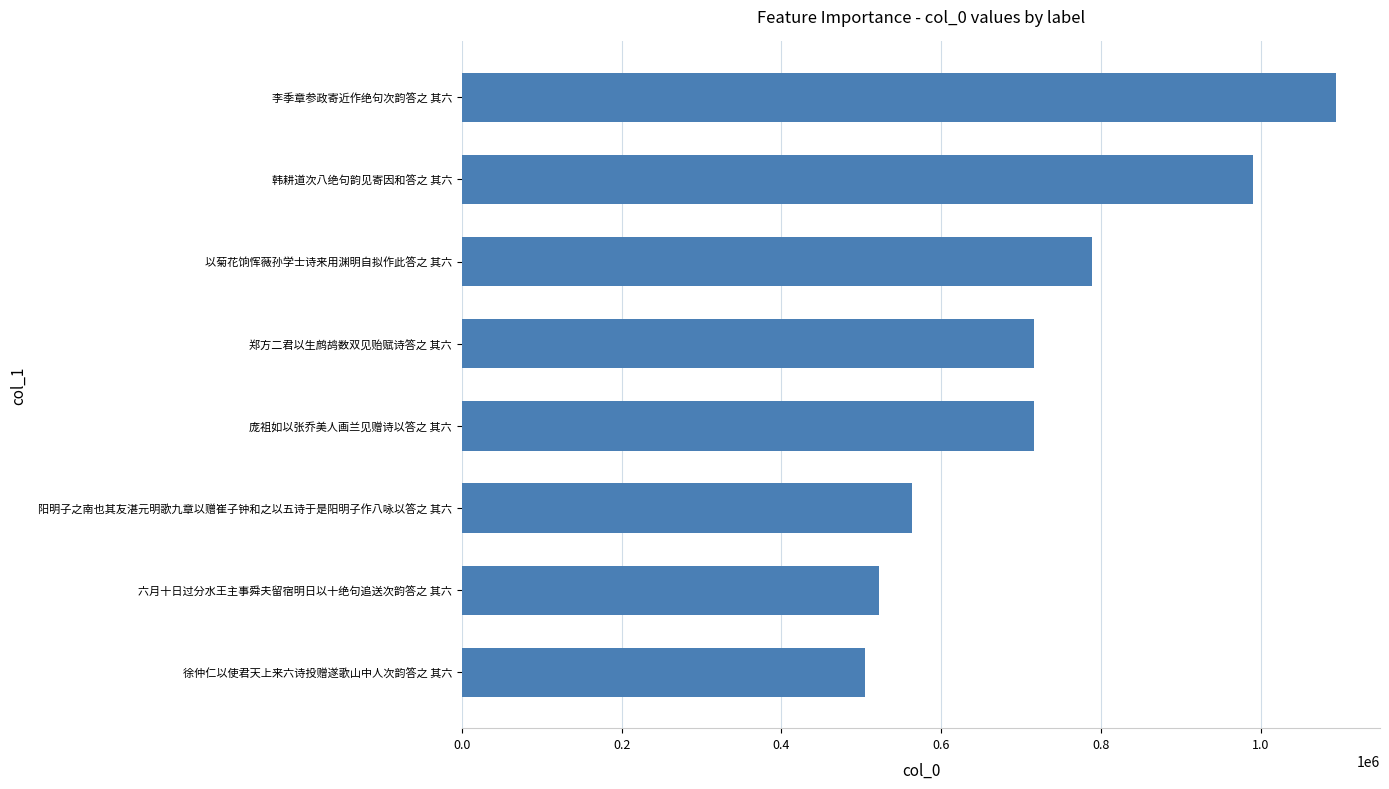

What is the difference between the maximum and minimum values?

590002